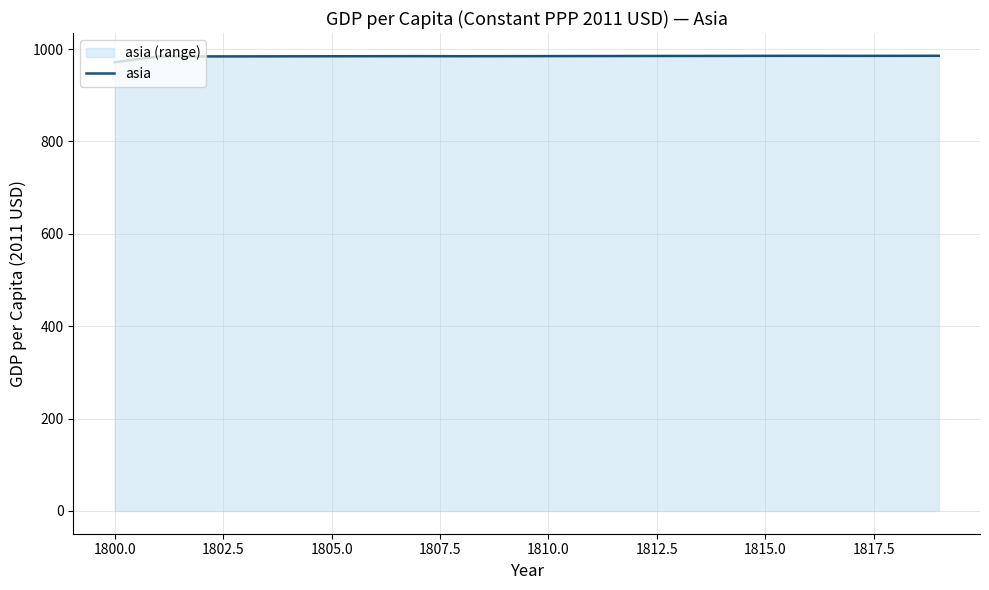

What is the minimum value shown in the chart?

971.4